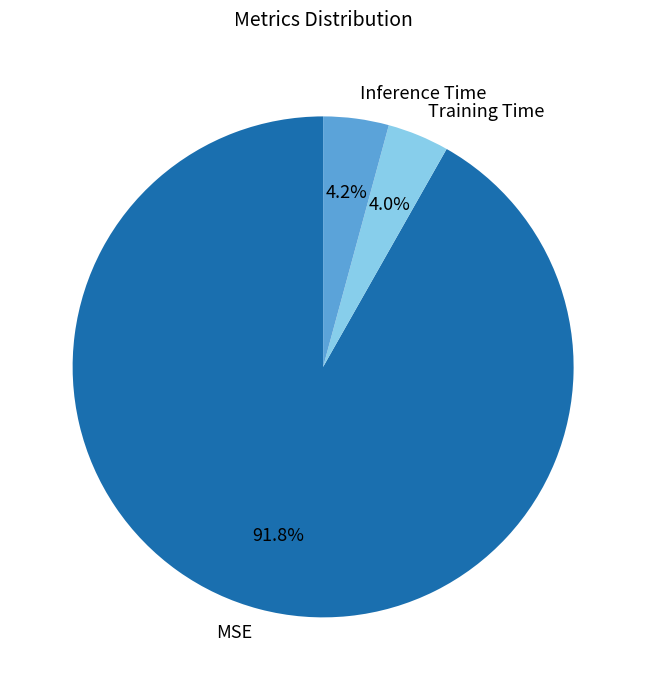

What is the majority slice?

MSE